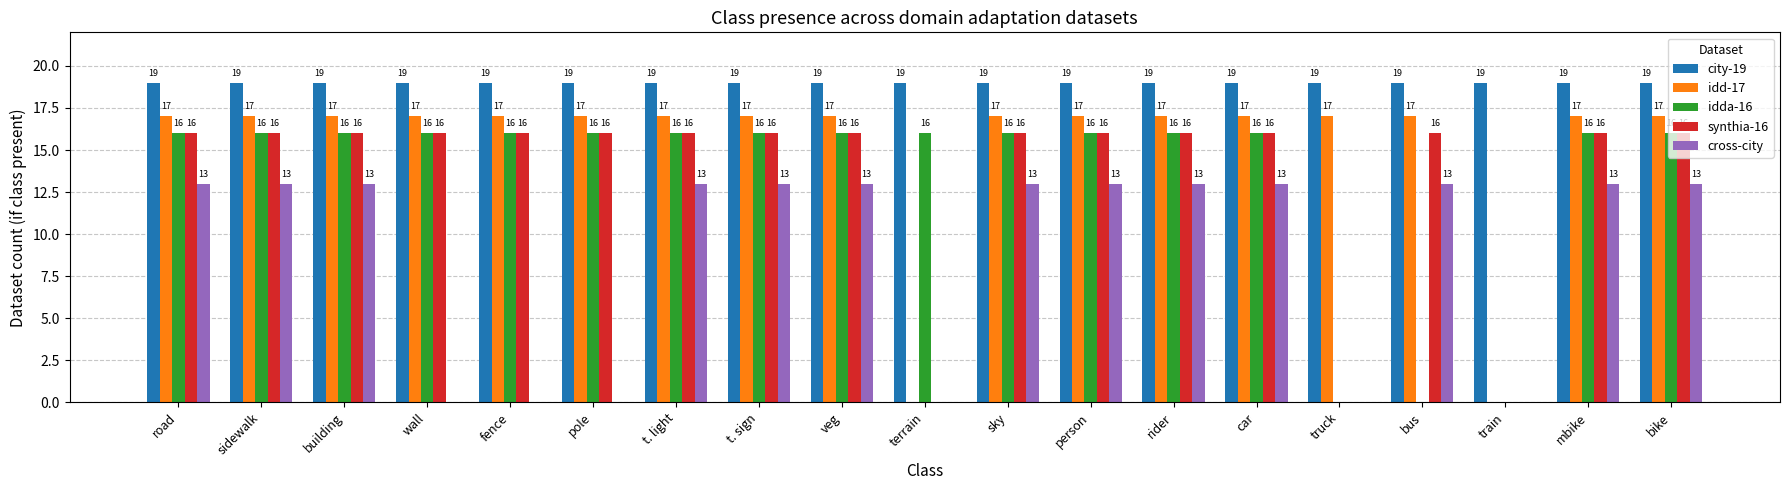

Which series changed the most between pole and sky?

cross-city